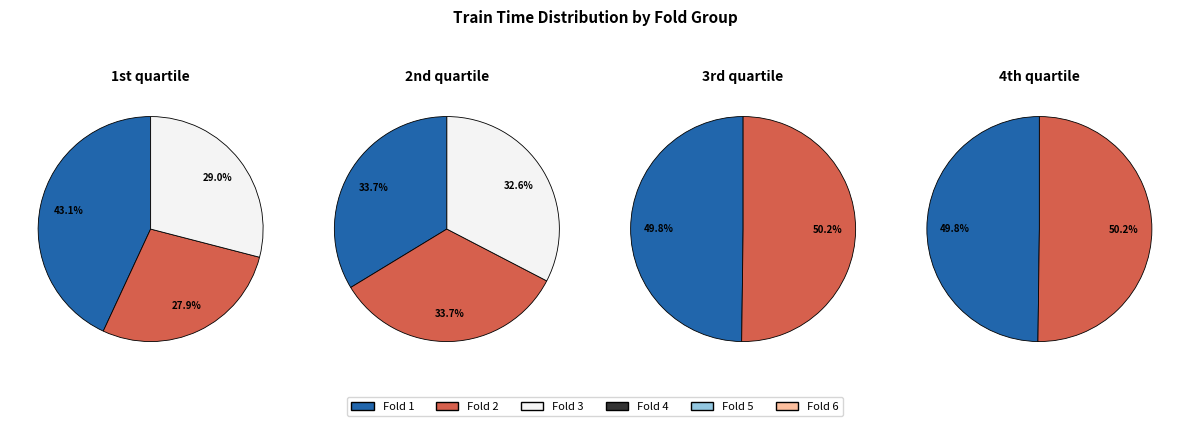

Which category has the biggest portion of the pie?

1